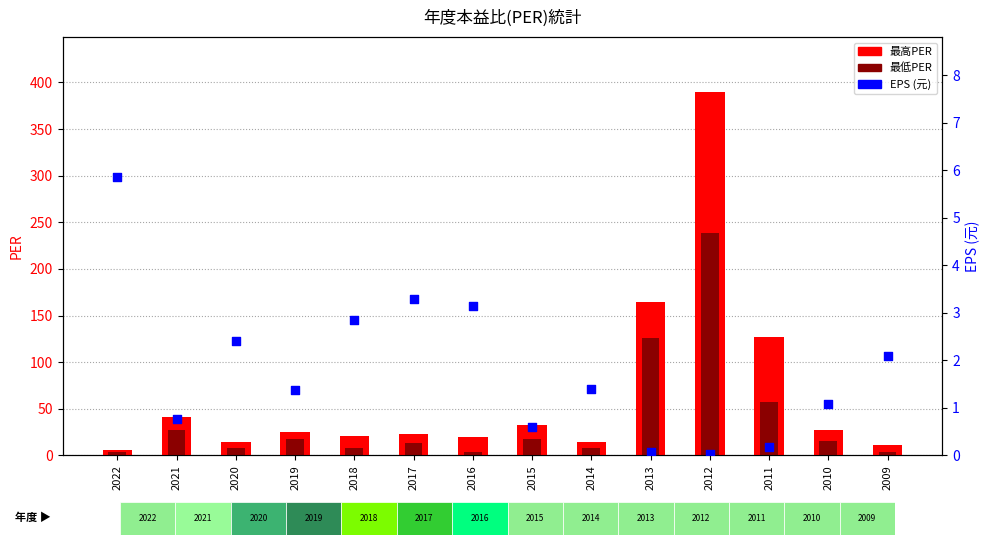

Which series contains the highest Y value?

最高PER